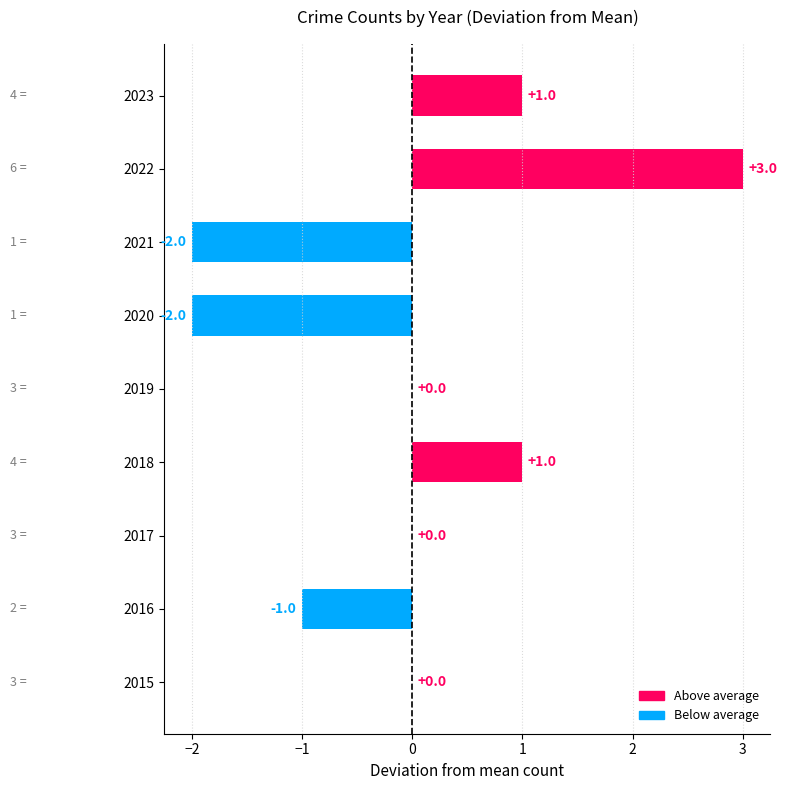

Are the bars horizontal?

Yes